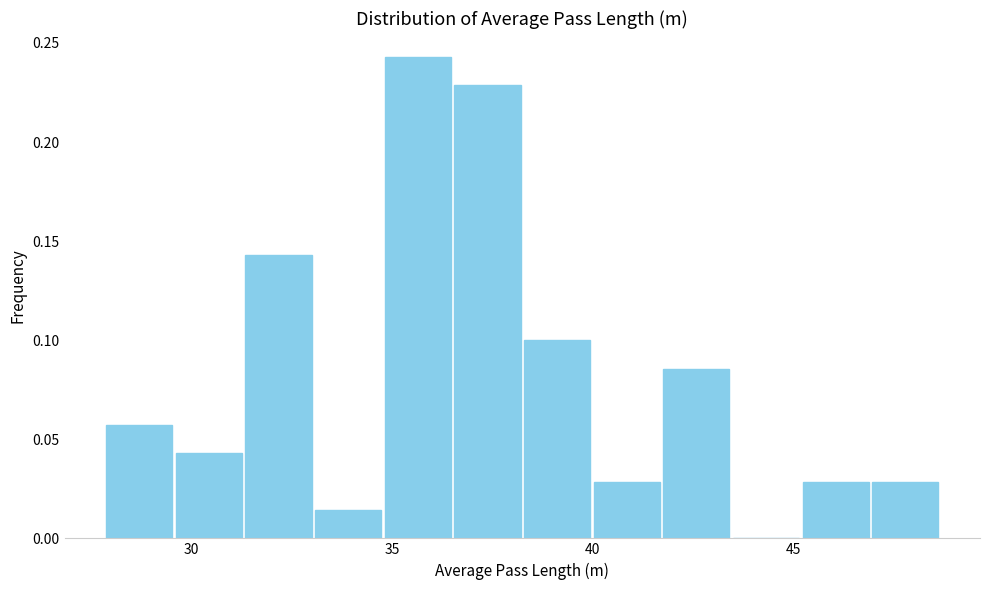

Around what value on the x-axis is the tallest bar? Give the approximate position of its centre, as read against the axis.

35.5